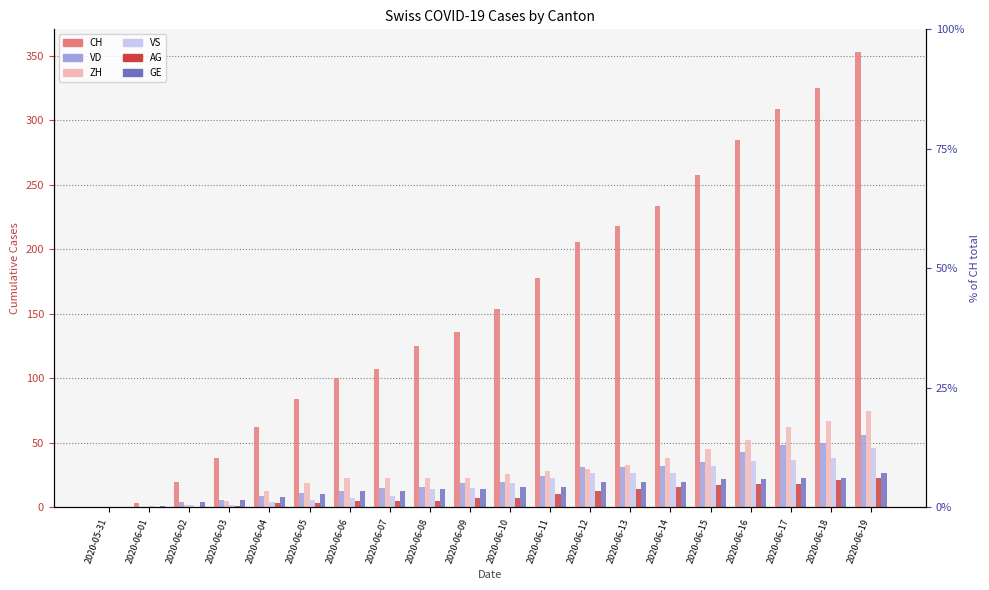

Which label corresponds to the smallest value in the chart?

2020-05-31